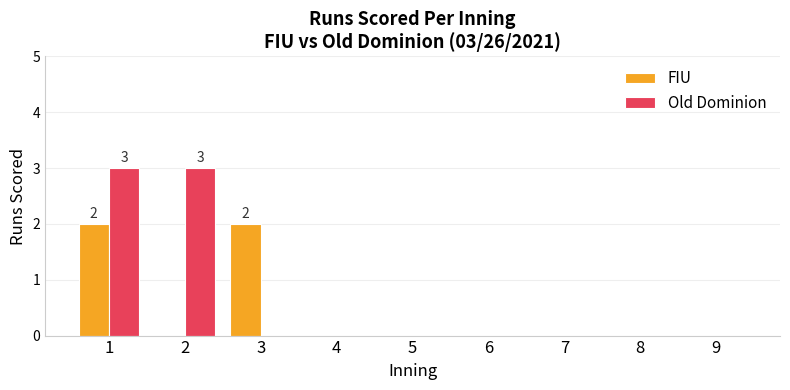

What is the maximum value shown in the chart?

3